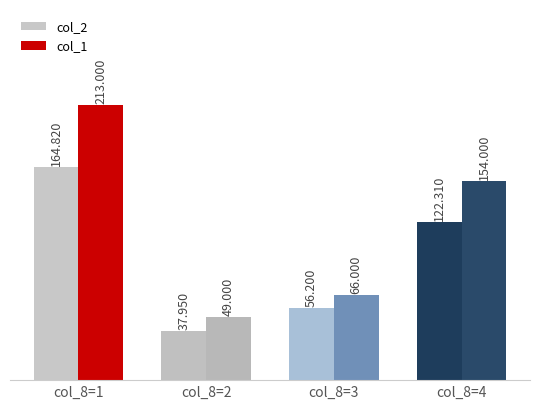

What are all the series names shown in the legend?

col_2, col_1